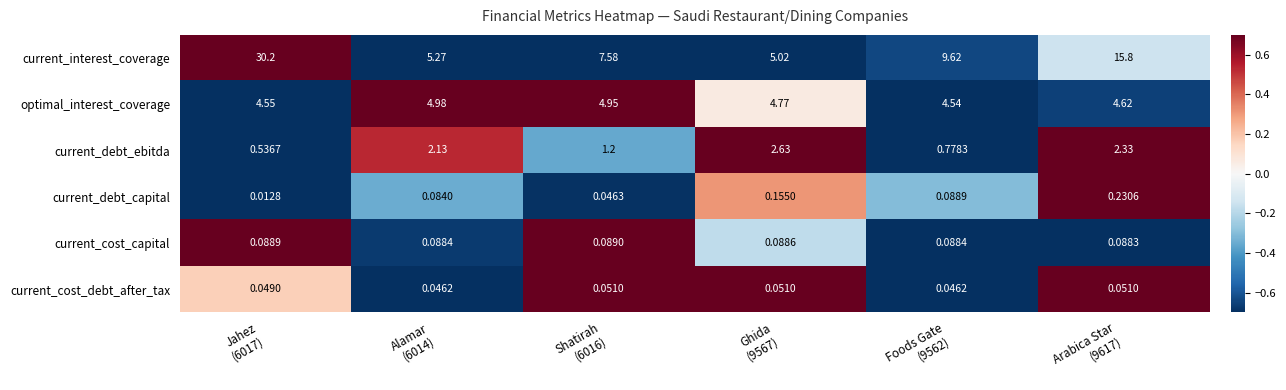

At Arabica Star
(9617), list the series in order from largest to smallest.

current_interest_coverage, optimal_interest_coverage, current_debt_ebitda, current_debt_capital, current_cost_capital, current_cost_debt_after_tax